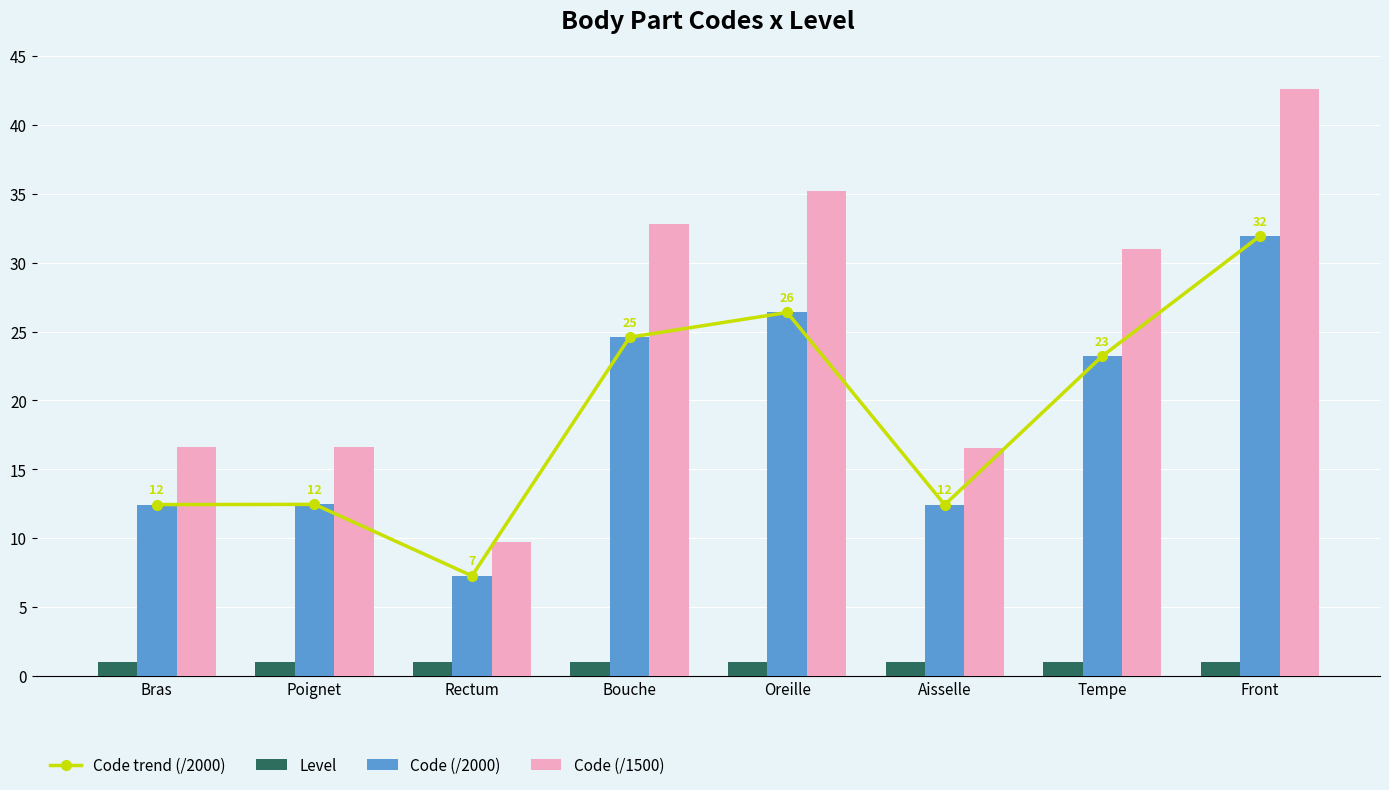

At Rectum, list the series in order from smallest to largest.

Level, Code trend (/2000), Code (/2000), Code (/1500)